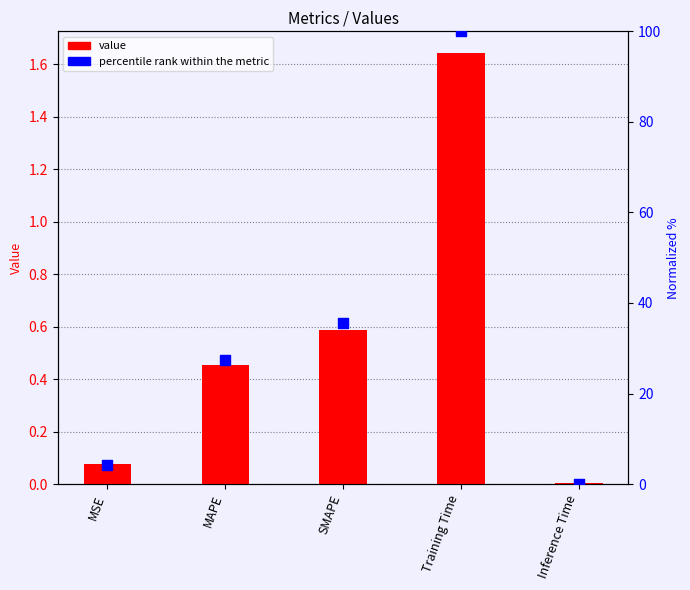

Which series reaches the minimum Y coordinate?

percentile rank within the metric